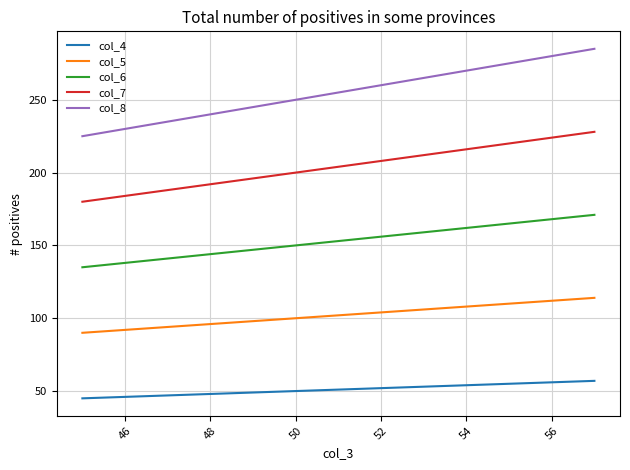

Which series has the largest range (max minus min)?

col_8